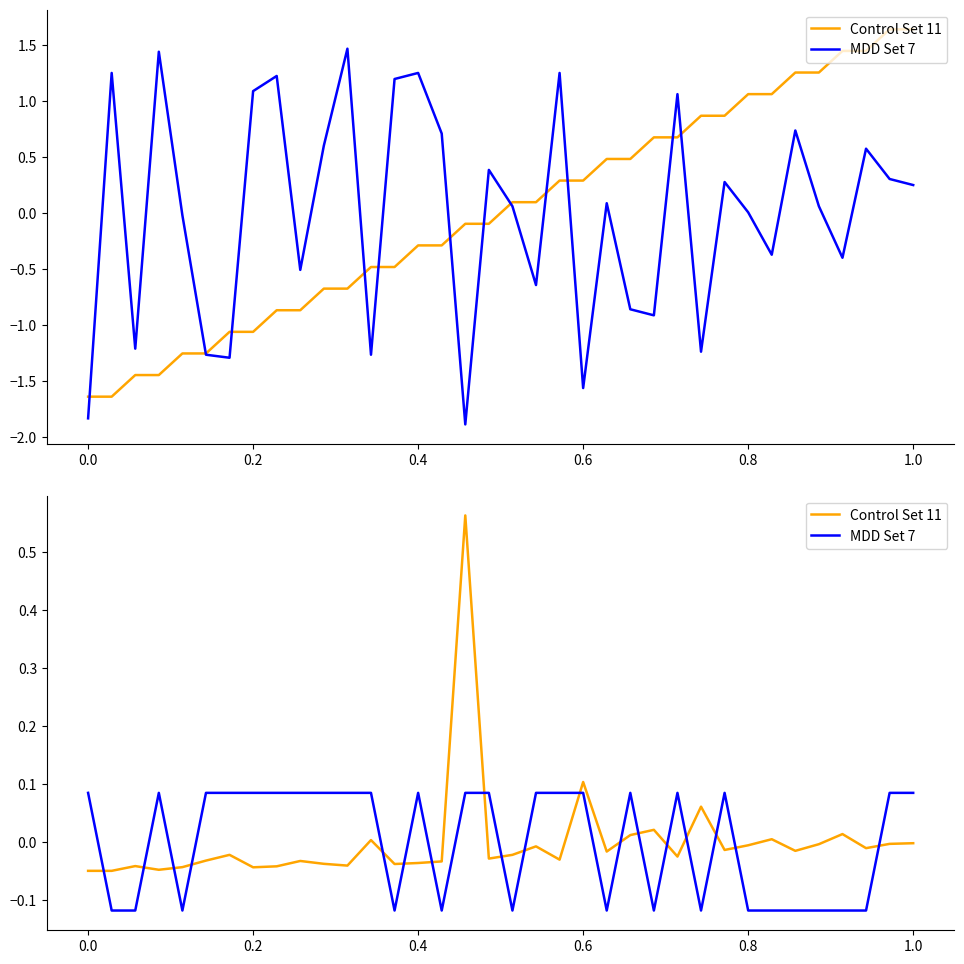

How many interior local peaks does the Control Set 11 series have?

11